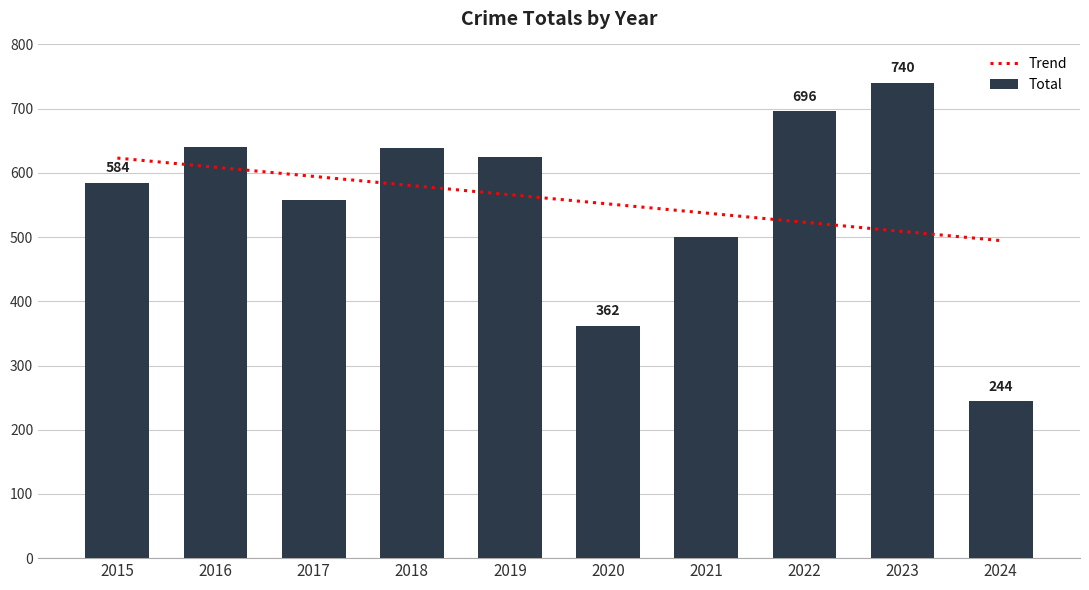

What is the average value?

559